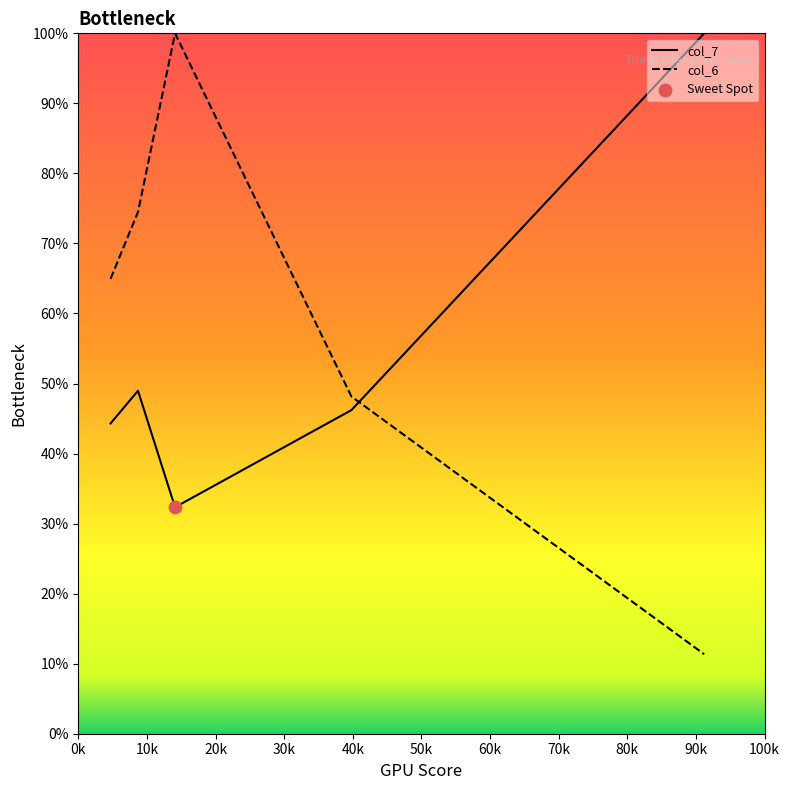

At how many categories does at least one series exceed 57?

4